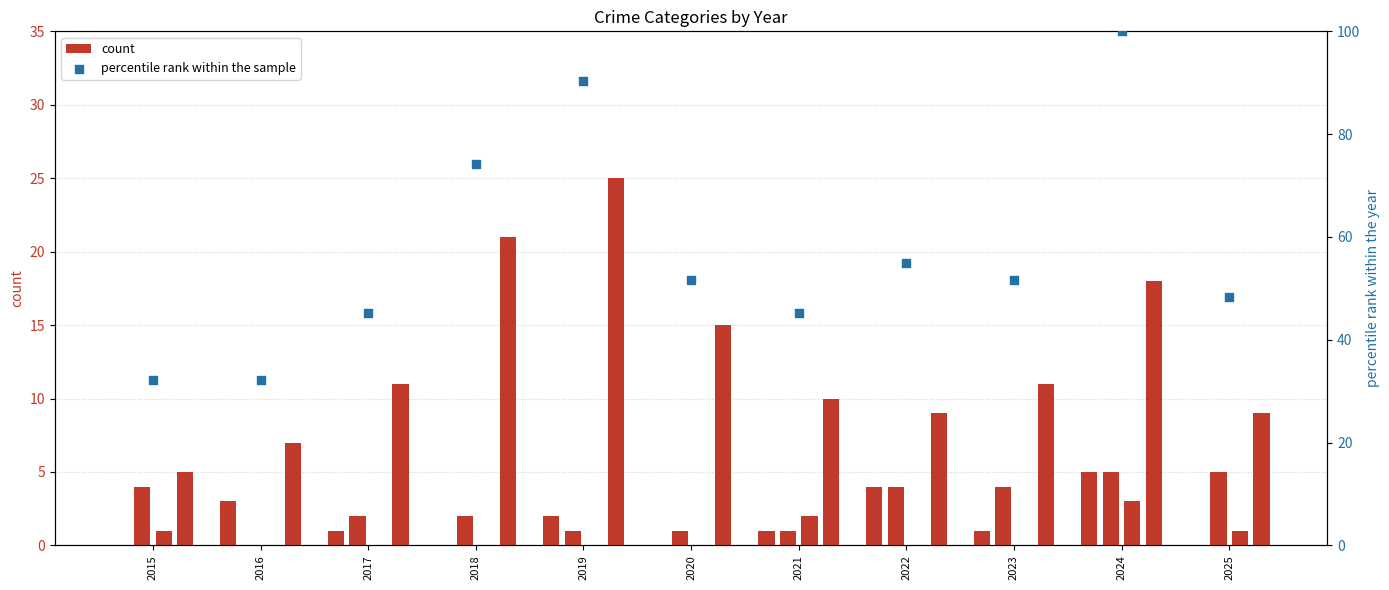

At how many categories does at least one series exceed 51?

6